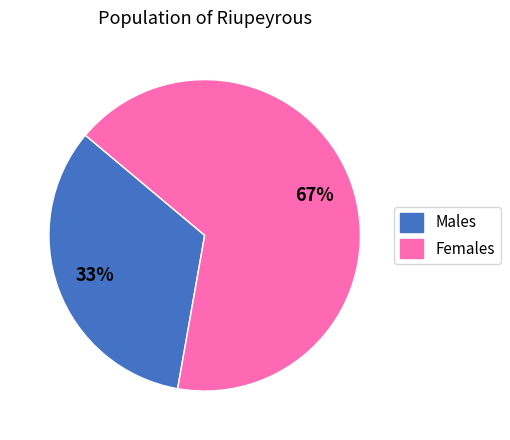

To the nearest percent, what is the combined percentage of Males and Females?

100%